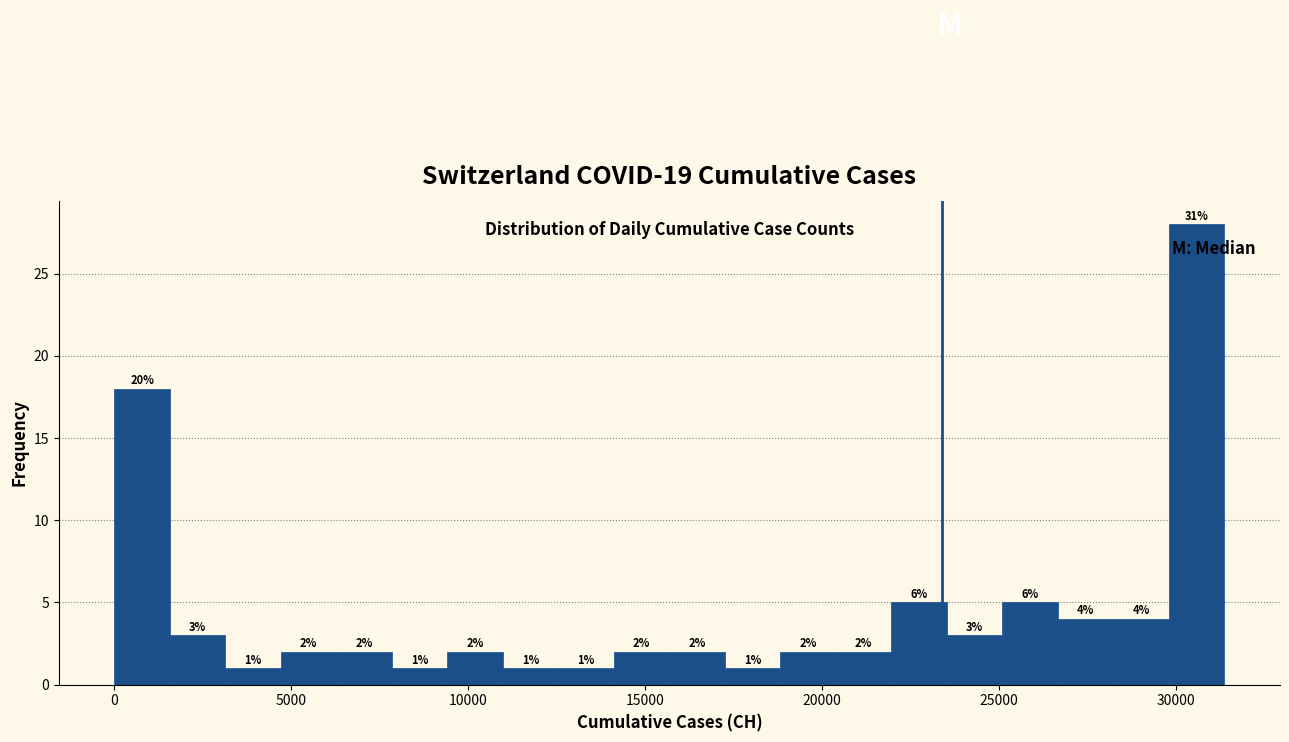

Read against the x-axis, roughly where is the centre of the tallest bar?

30500